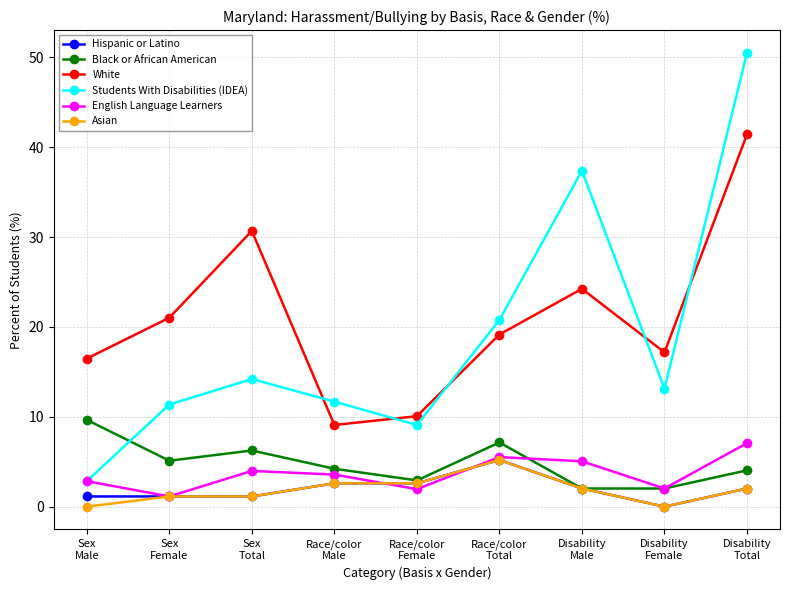

True or false: White and English Language Learners cross at least once.

False